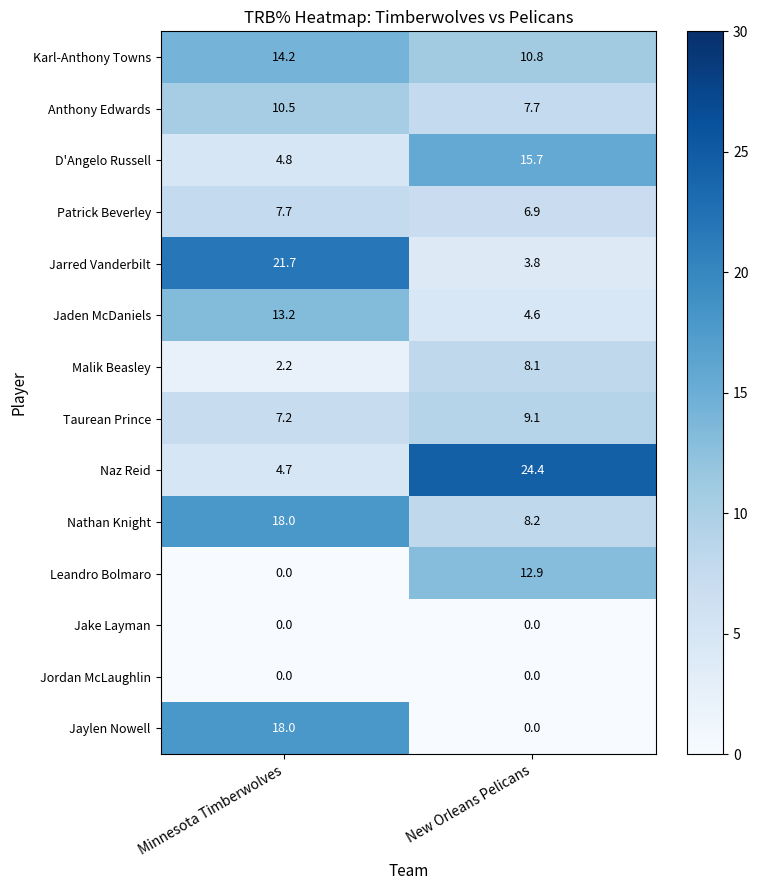

Which category has the highest value in the Karl-Anthony Towns series?

Minnesota Timberwolves